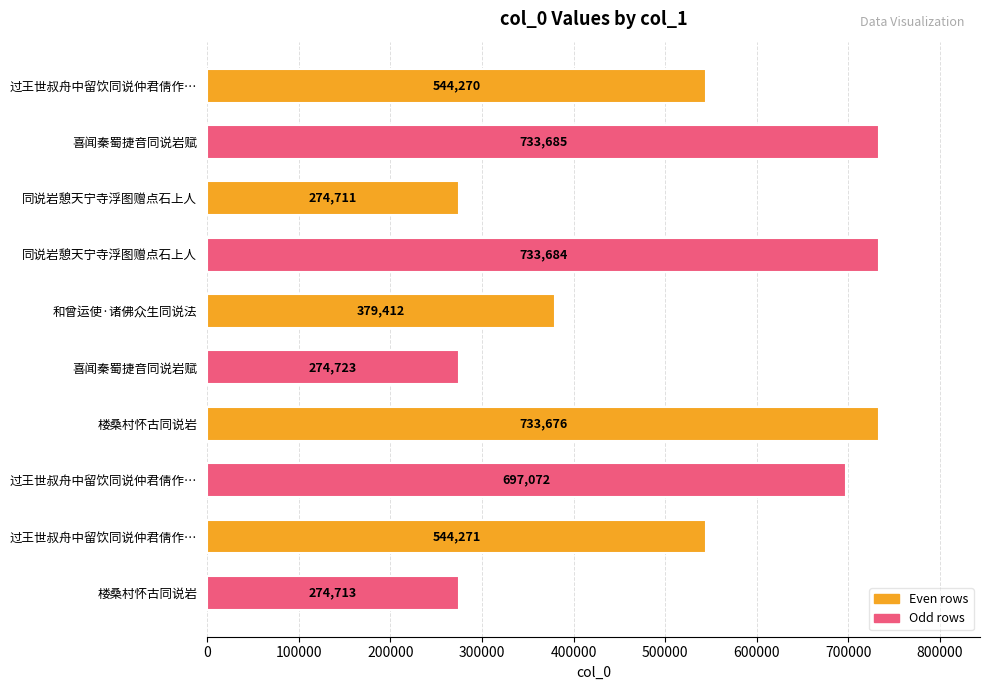

Count the number of categories in the chart.

10